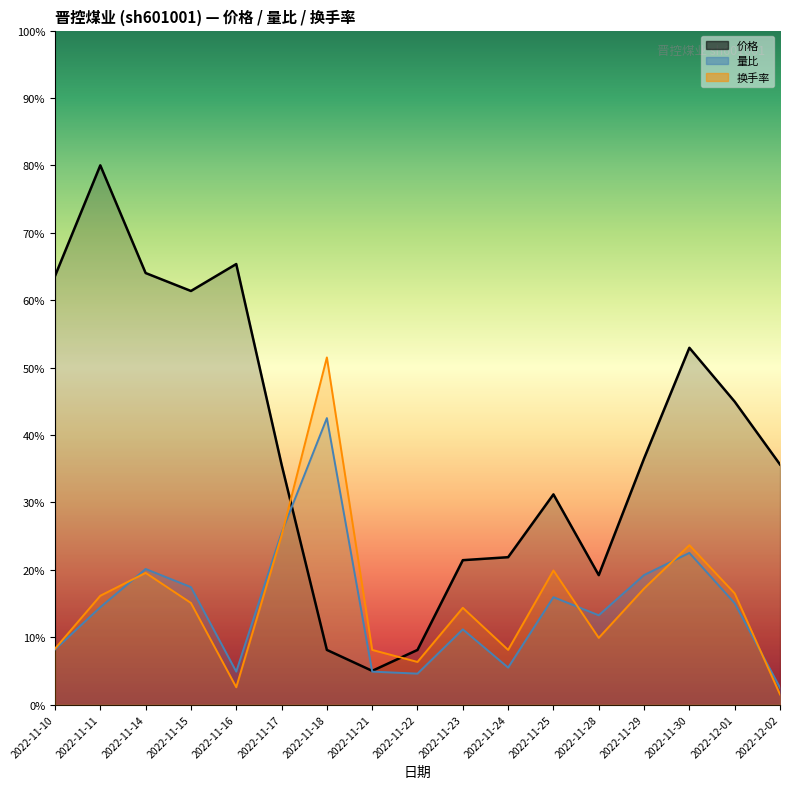

Rank the series at 2022-11-30 from highest to lowest value.

价格, 换手率, 量比